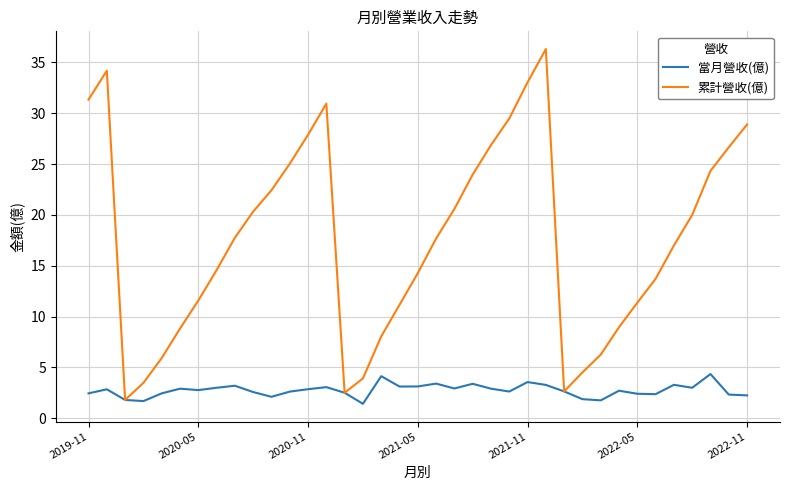

List the series in order of their overall mean, lowest first.

當月營收(億), 累計營收(億)